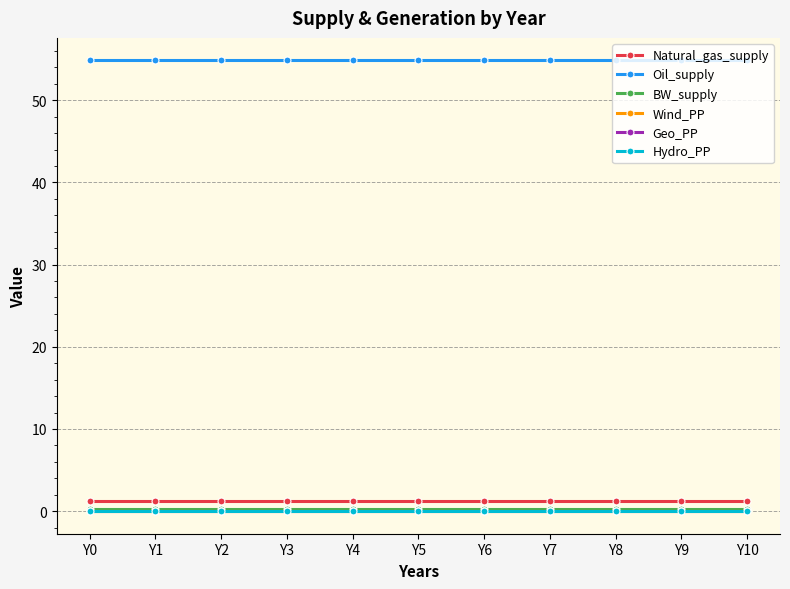

Which series has the widest spread of values?

Natural_gas_supply